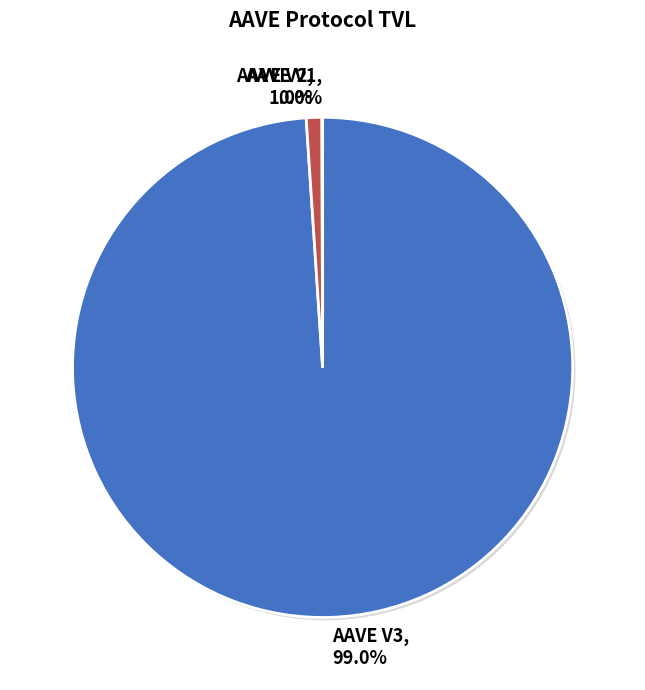

What is the largest slice in the pie chart?

AAVE V3